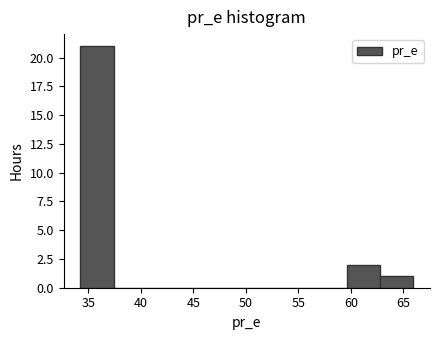

Which range on the x-axis has the tallest bar?

34.0 to 37.5